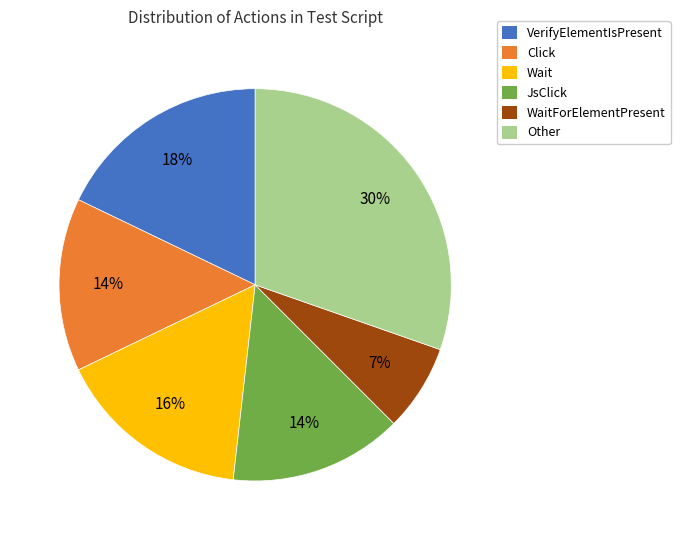

True or false: Wait accounts for 5% of the total.

False